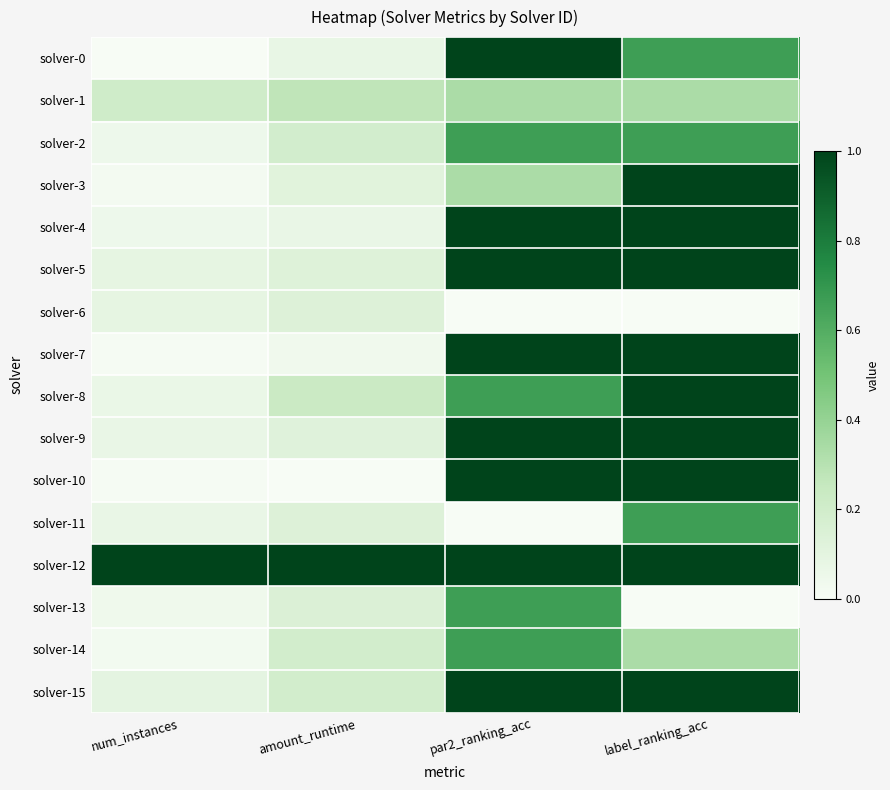

At which category is the sum across all series the highest?

label_ranking_acc